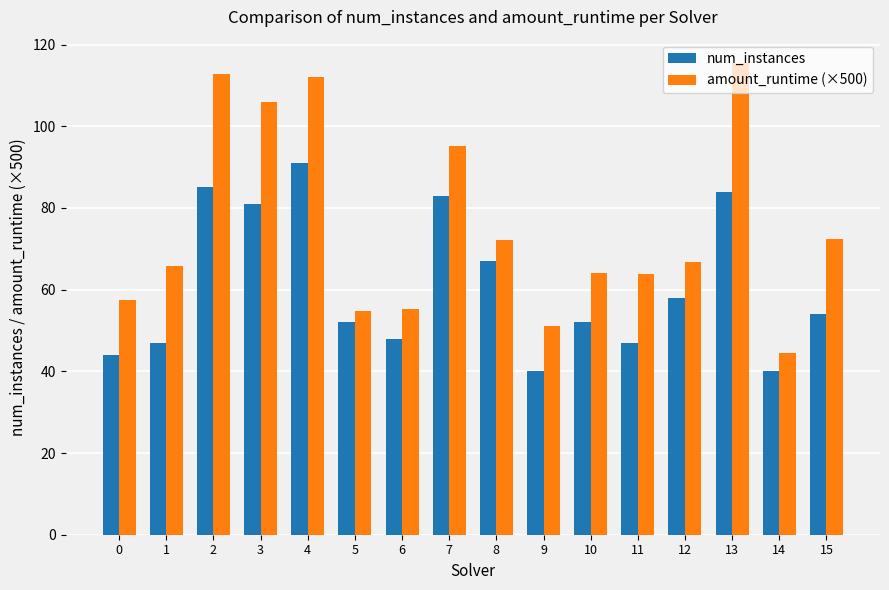

How many data points in num_instances are less than 54?

8